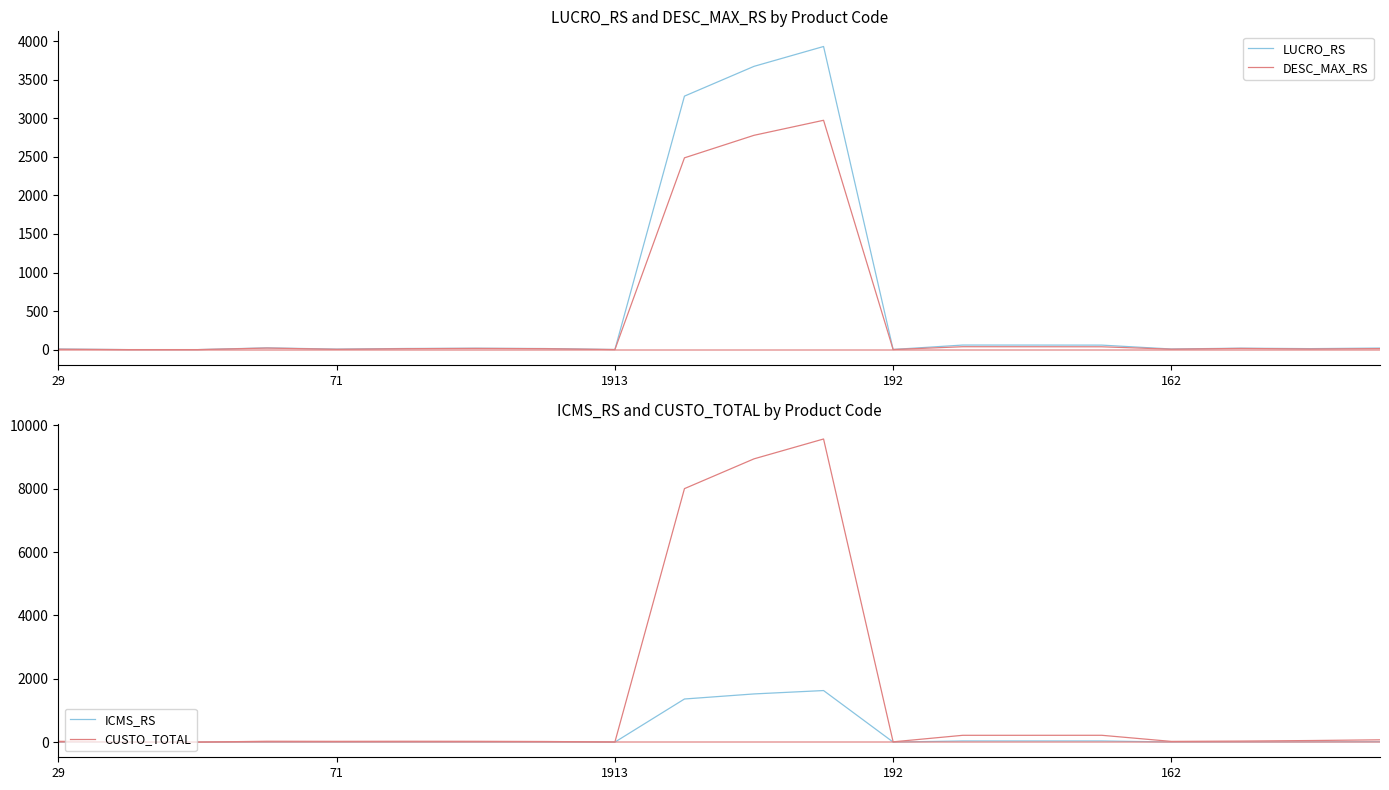

Reading left to right, extract all data points from this chart.

LUCRO_RS: 7.7	0.0	0.0	22.8	6.6	14.6	18.1	13.9	1.2	3286.9	3673.1	3930.5	2.1	59.1	58.9	58.3	8.1	18.7	12.8	20.1
DESC_MAX_RS: 5.2	0.0	0.0	20.1	4.1	11.9	15.6	11.9	0.7	2486.8	2778.9	2973.7	1.2	37.6	37.3	36.8	5.8	15.4	7.8	12.8
ICMS_RS: 4.3	0.0	0.0	4.6	4.2	4.6	4.3	3.3	0.7	1361.2	1521.2	1627.8	1.6	36.6	36.6	36.7	3.9	5.6	8.5	12.4
CUSTO_TOTAL: 25.4	0.1	0.1	27.3	24.5	27.0	25.6	19.6	4.4	8001.5	8941.6	9568.3	9.3	214.9	215.2	215.7	22.7	32.8	50.0	72.7